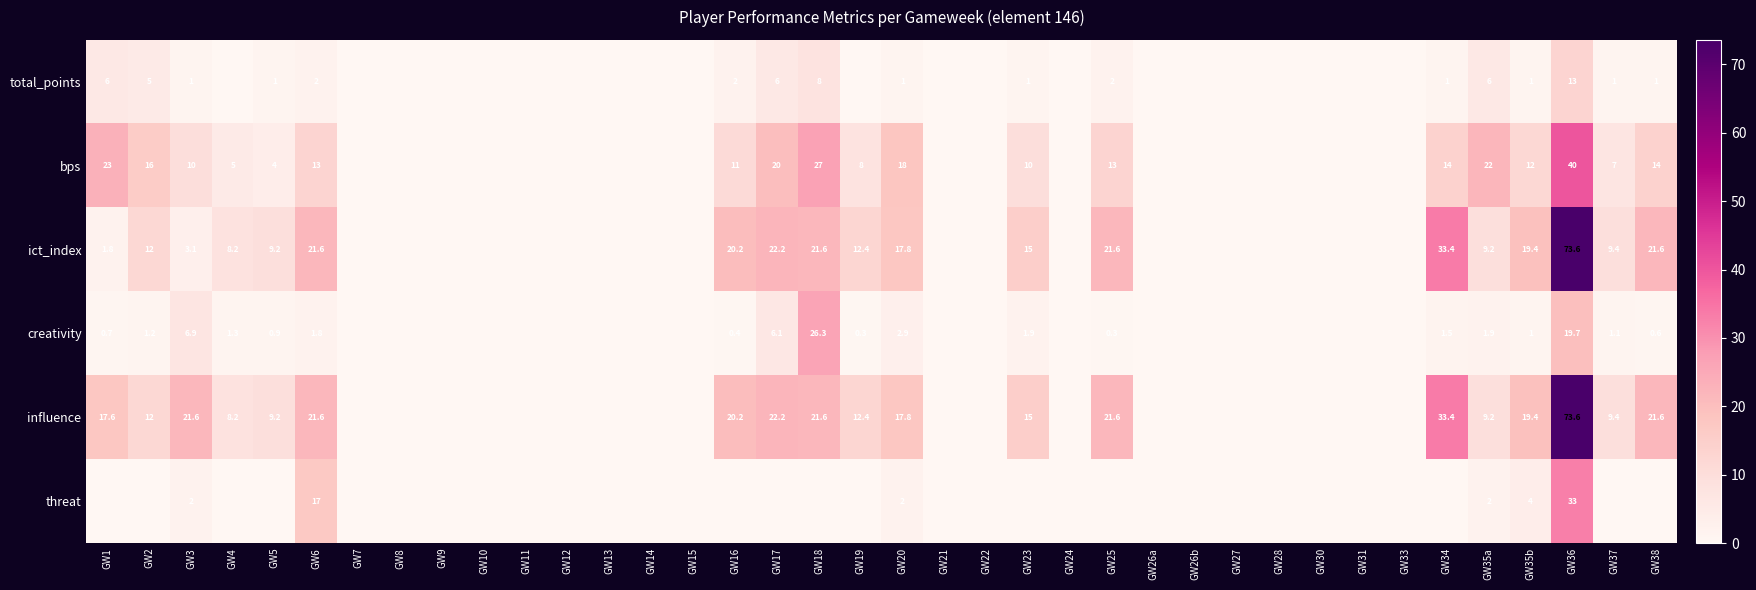

The ict_index series shows 73.6 at GW36. True or false?

True